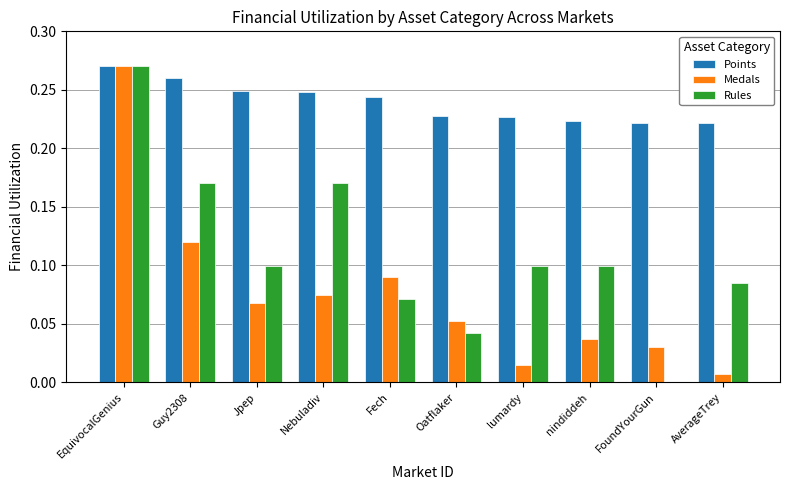

The Points series shows 0.4 at Nebuladiv. True or false?

False